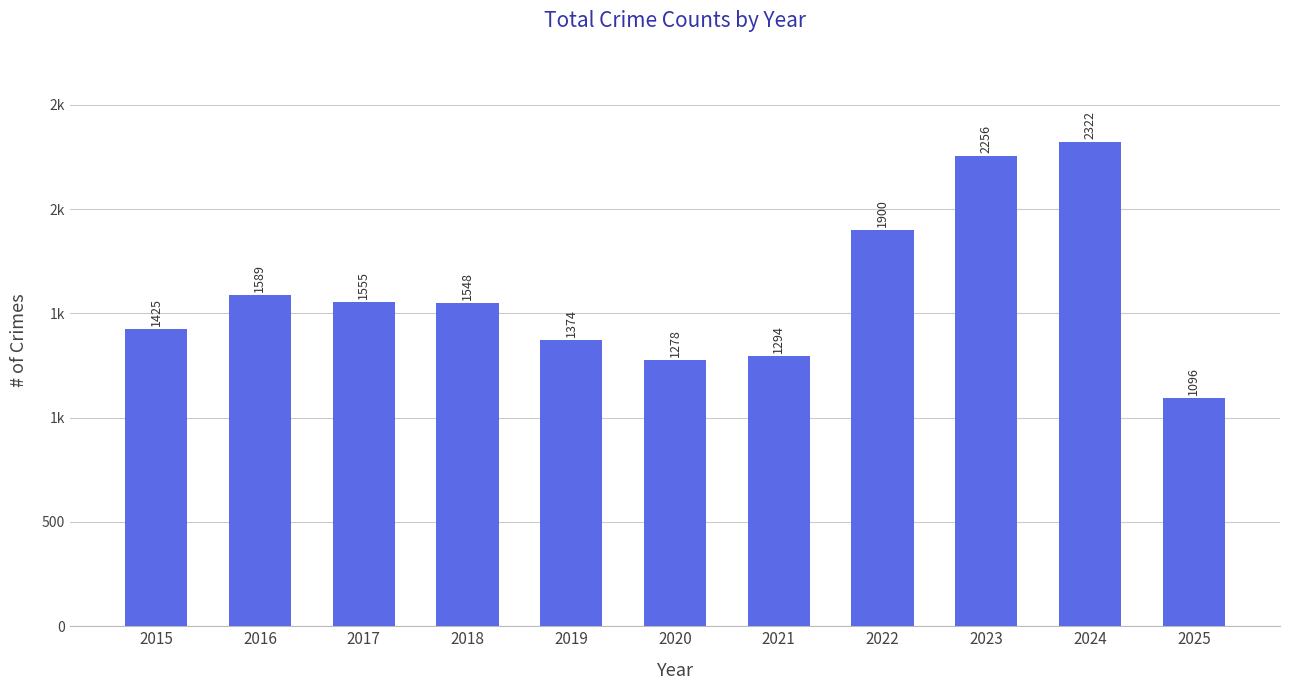

Are the bars horizontal?

No